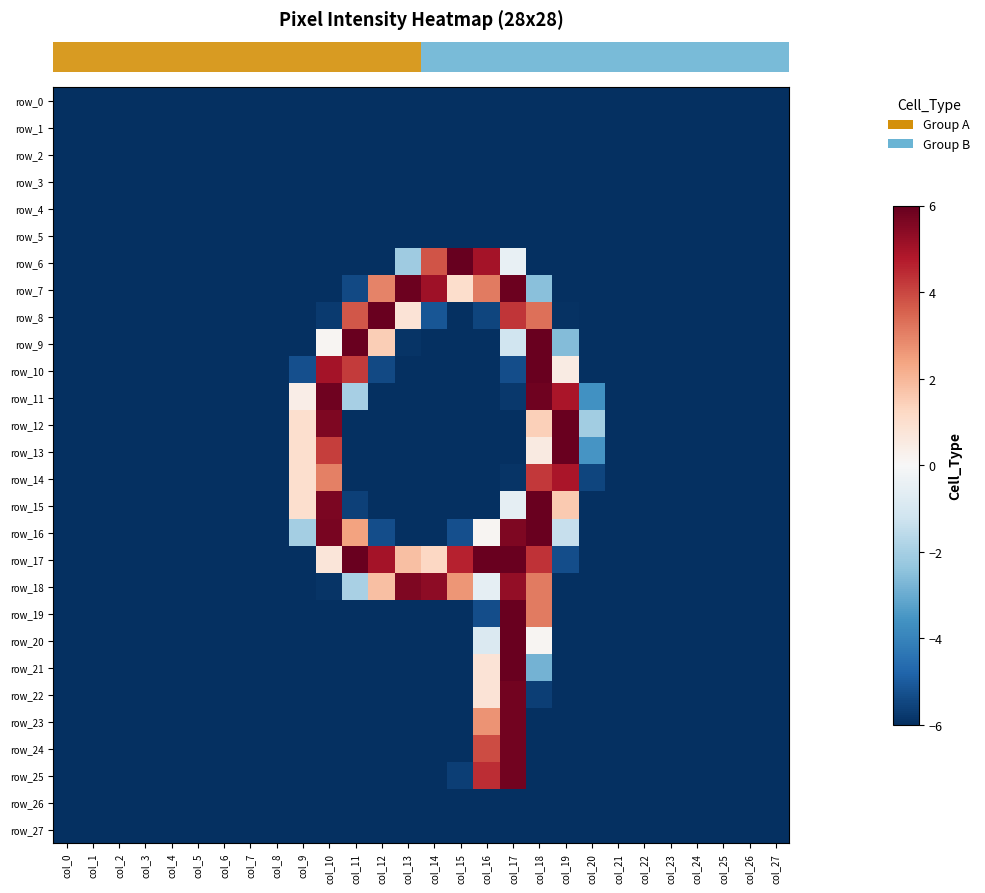

At which category is the sum across all series the highest?

col_17